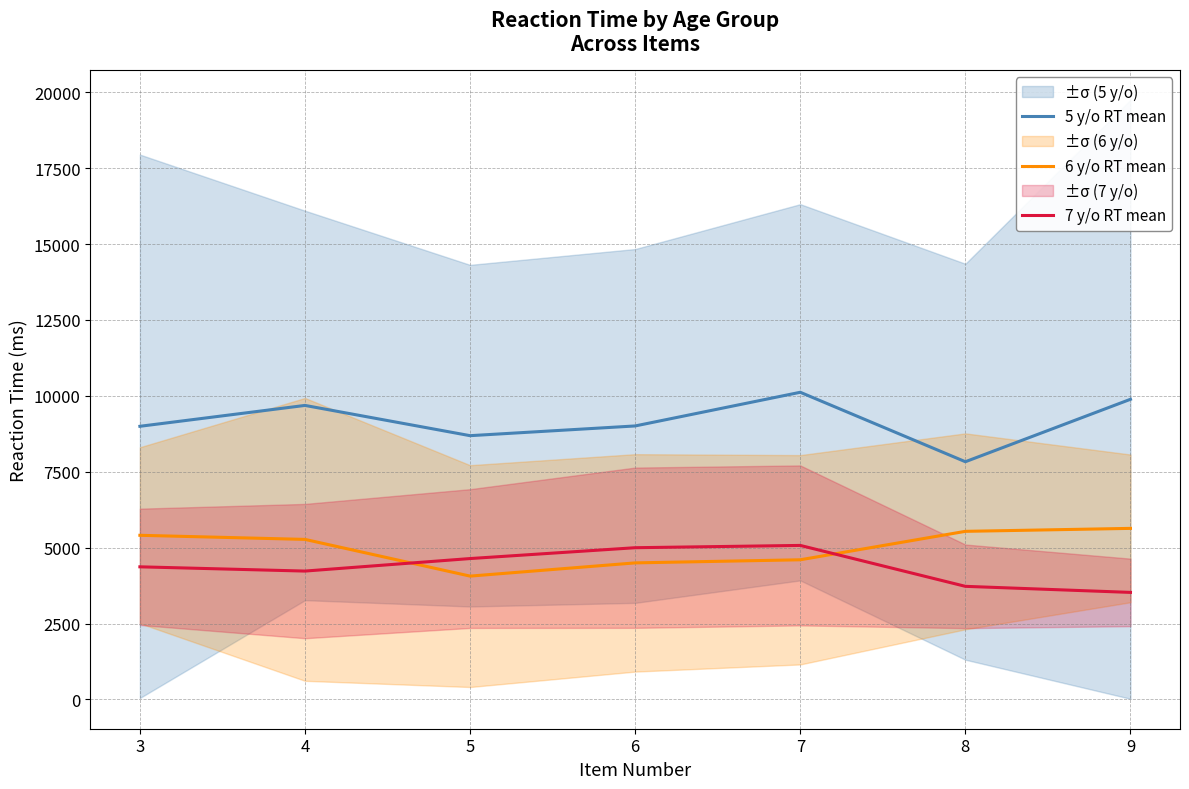

Is the value of 5 y/o RT mean at 6 greater than the value of 7 y/o RT mean at 5?

Yes